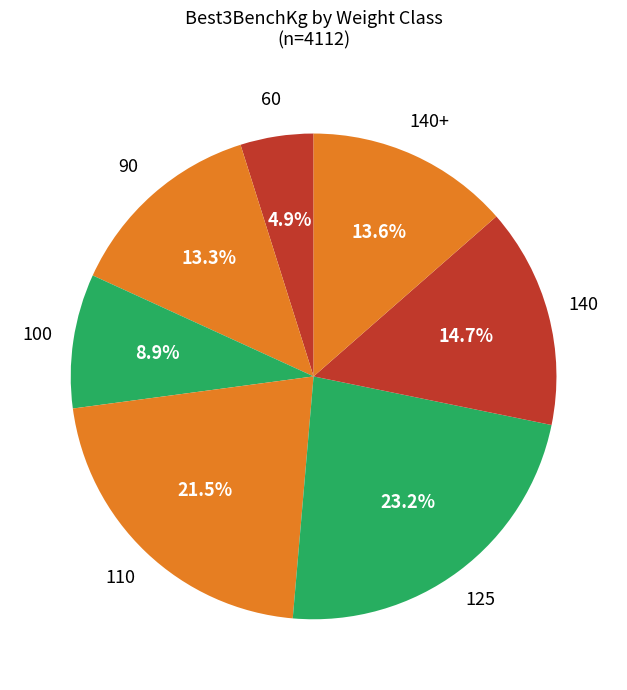

How many slices are in this pie chart?

7